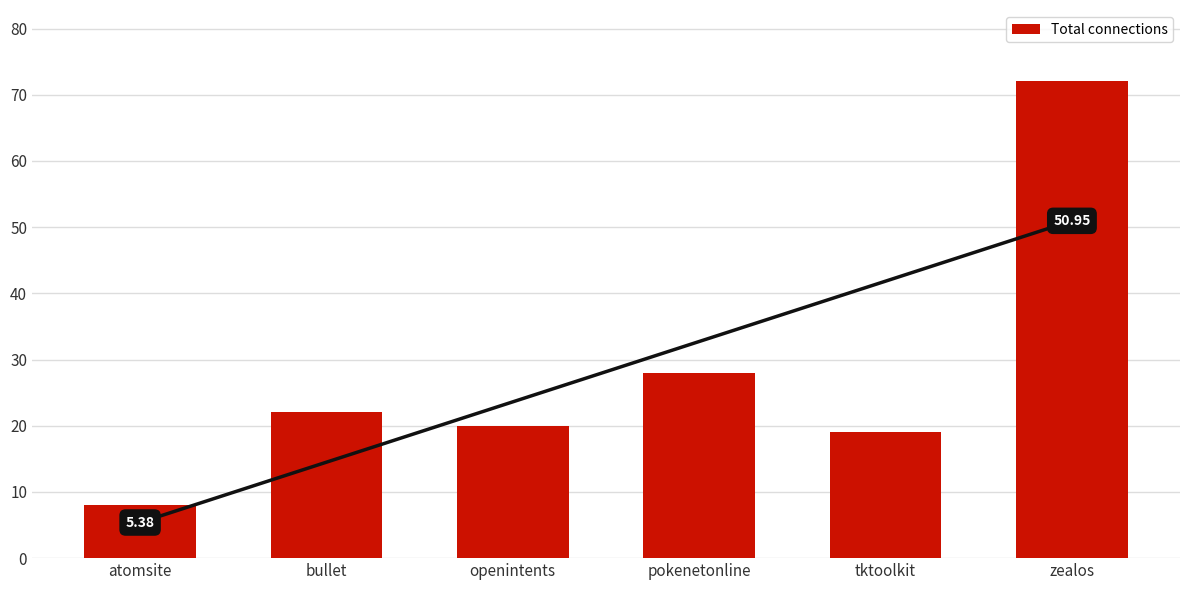

Where does the data first go above 22?

pokenetonline